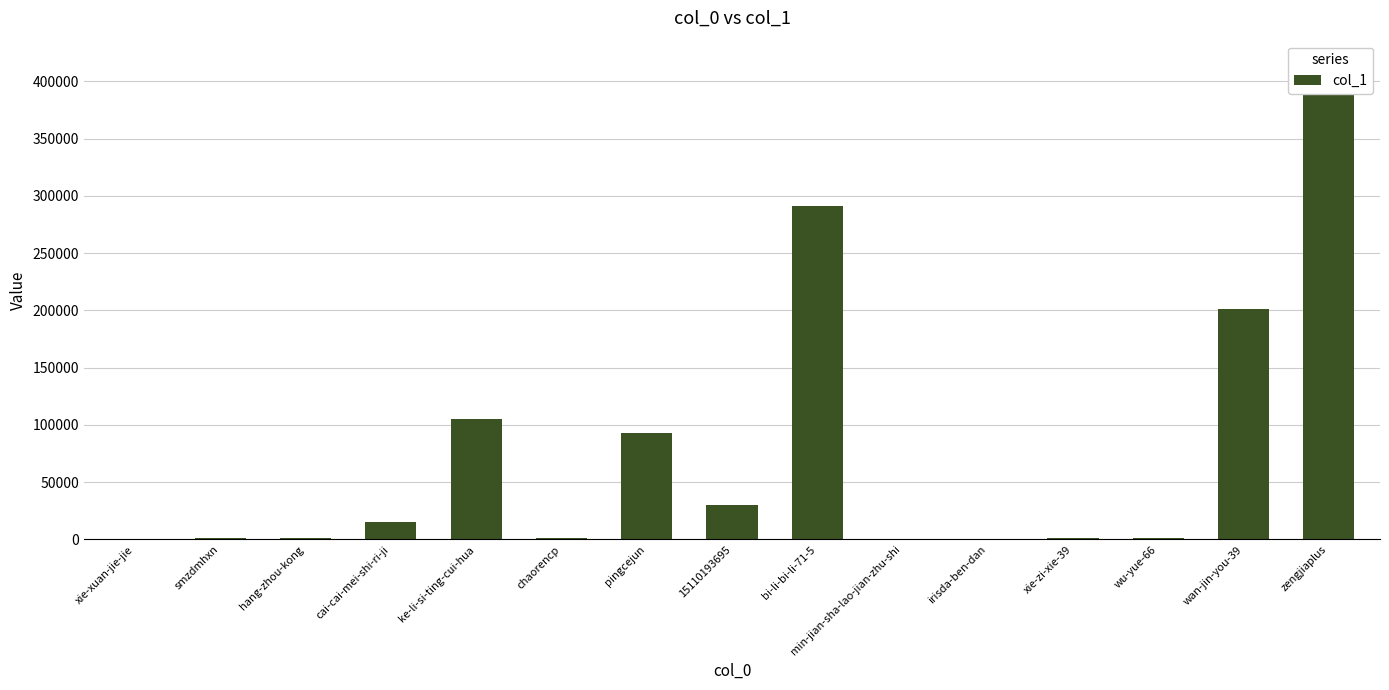

What is the maximum value shown in the chart?

396050